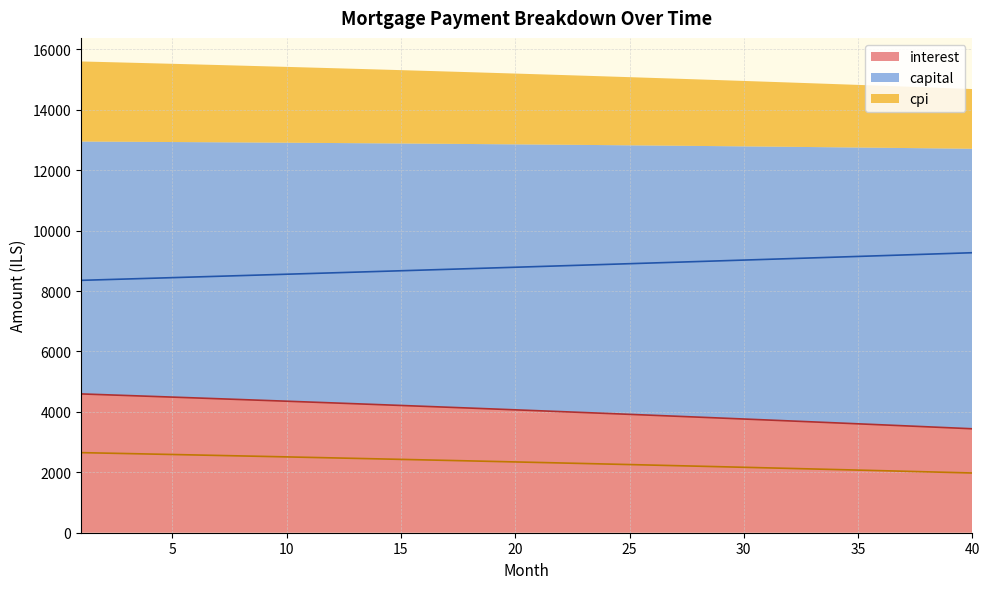

How many values in the capital series are below 8812?

20